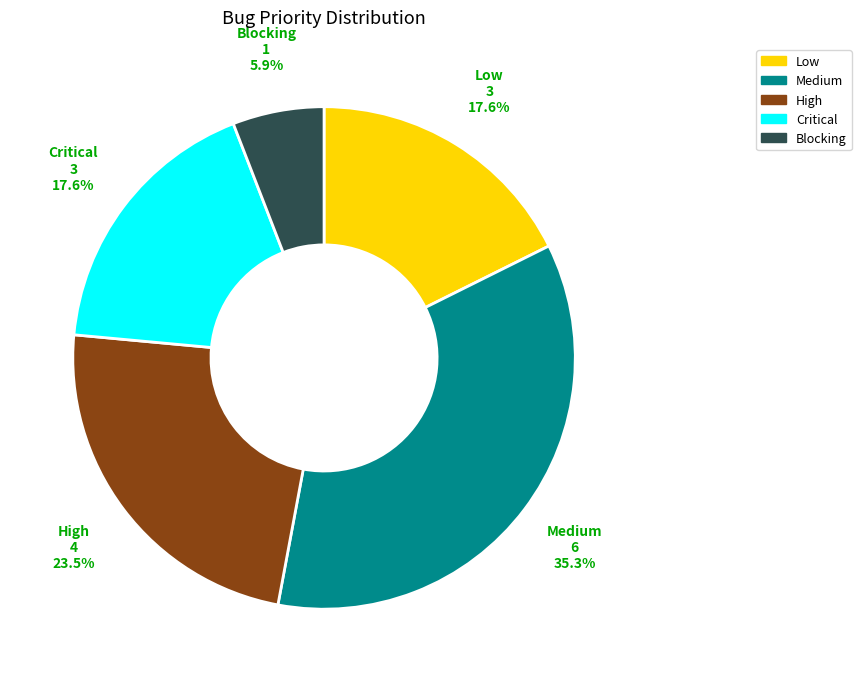

Which has a higher value, High or Blocking?

High